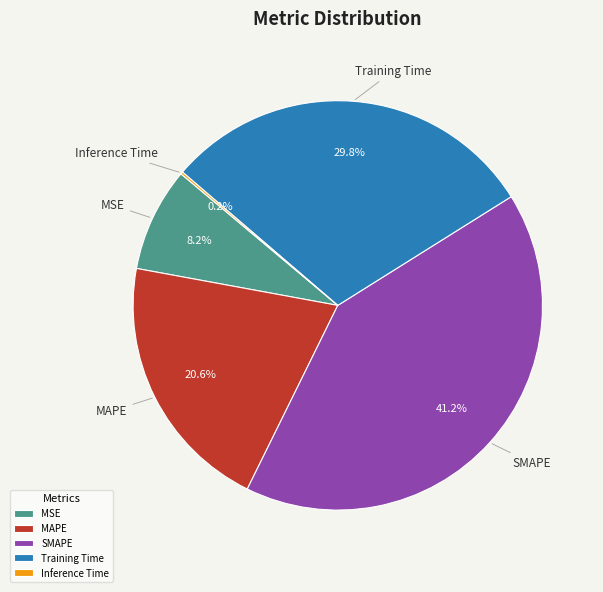

Between MAPE and SMAPE, which is larger?

SMAPE